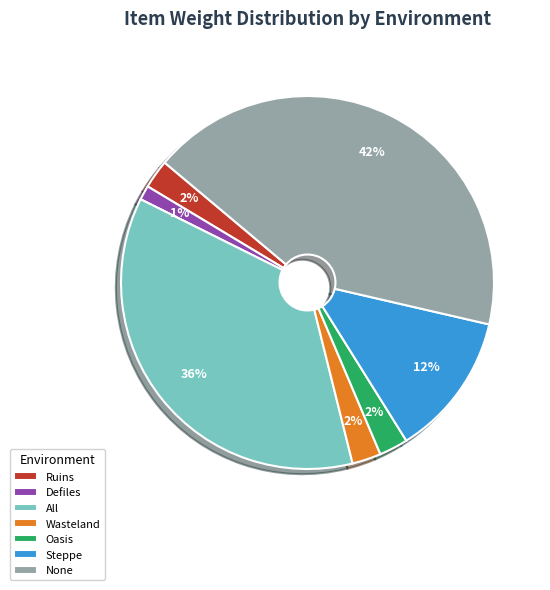

Count the number of slices in the pie.

7